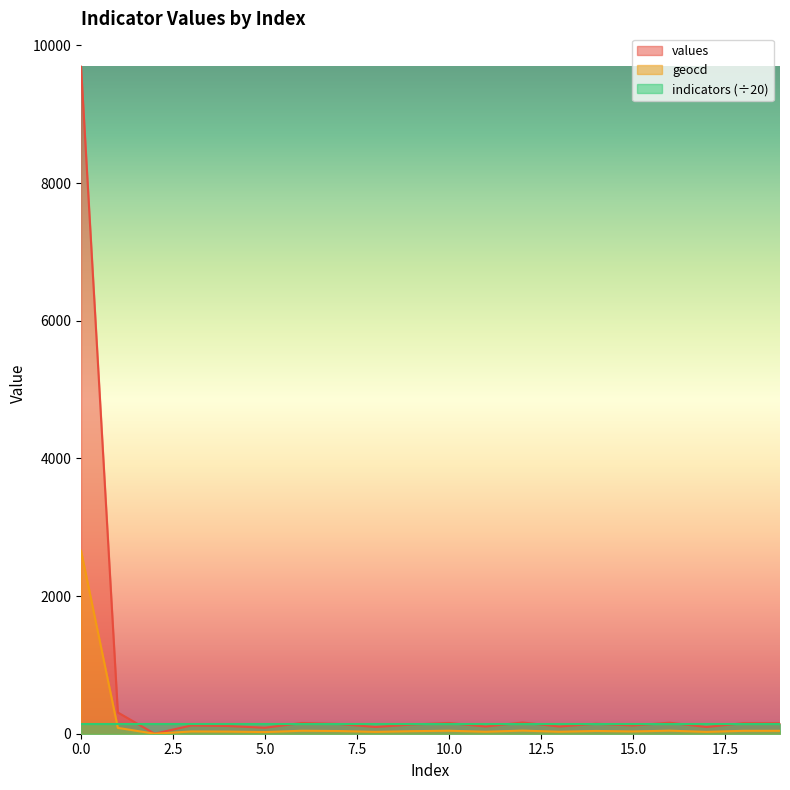

The geocd series shows 39 at 7. True or false?

True